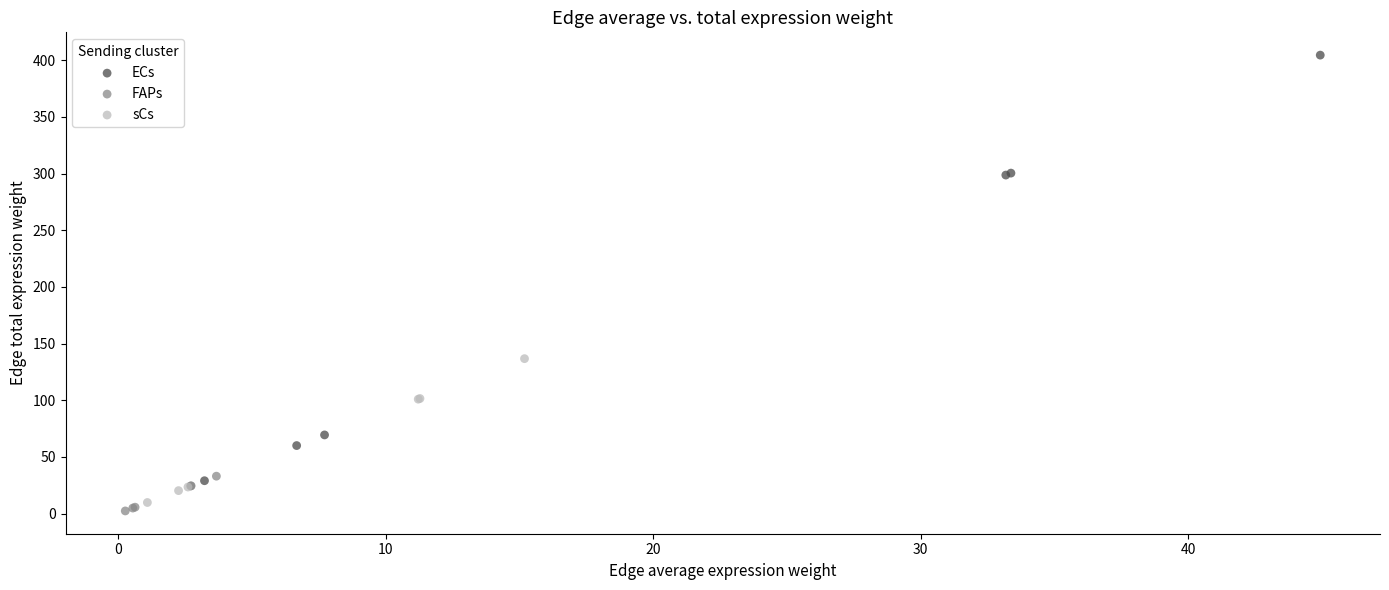

Which series has the widest spread of Y values?

ECs